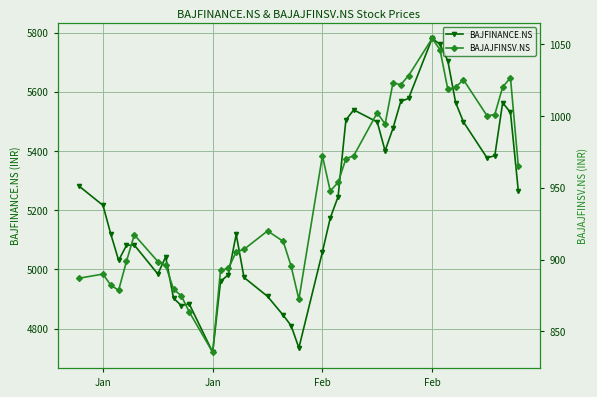

Rank the series by their maximum value, from lowest to highest.

BAJAJFINSV.NS, BAJFINANCE.NS